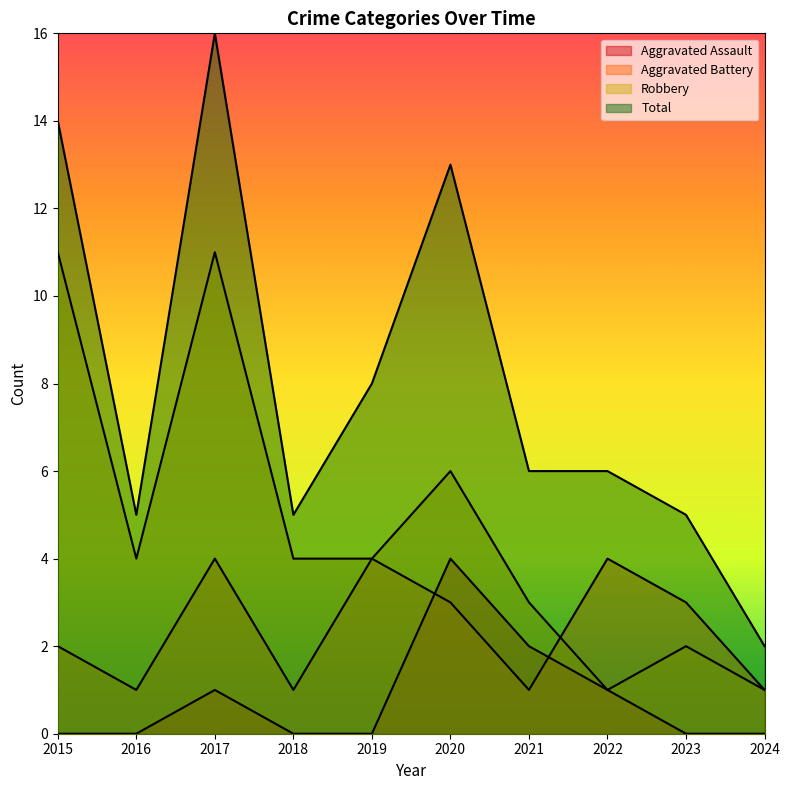

Rank the series by their average value, from lowest to highest.

Aggravated Assault, Aggravated Battery, Robbery, Total